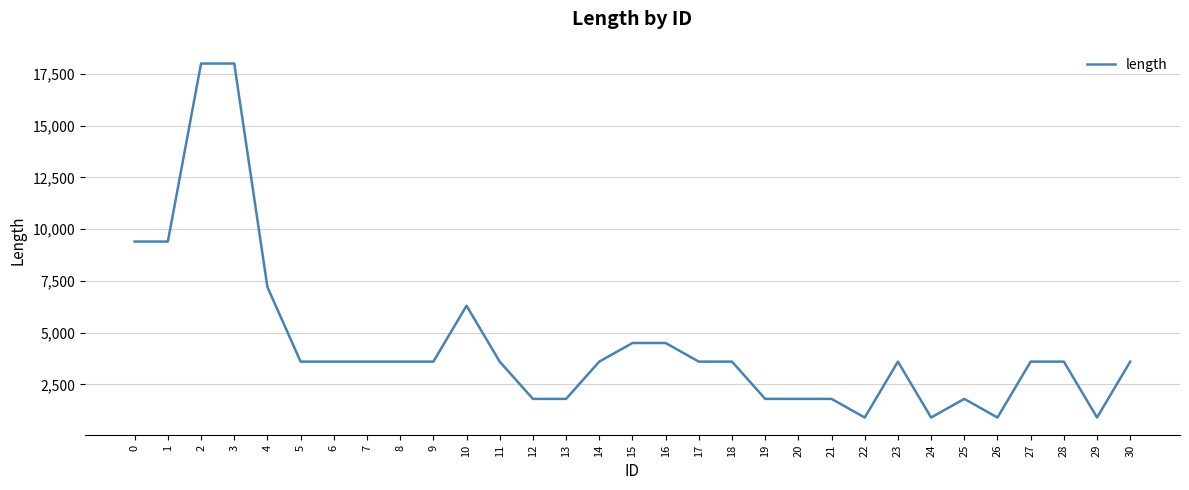

Between 15 and 5, which is larger?

15